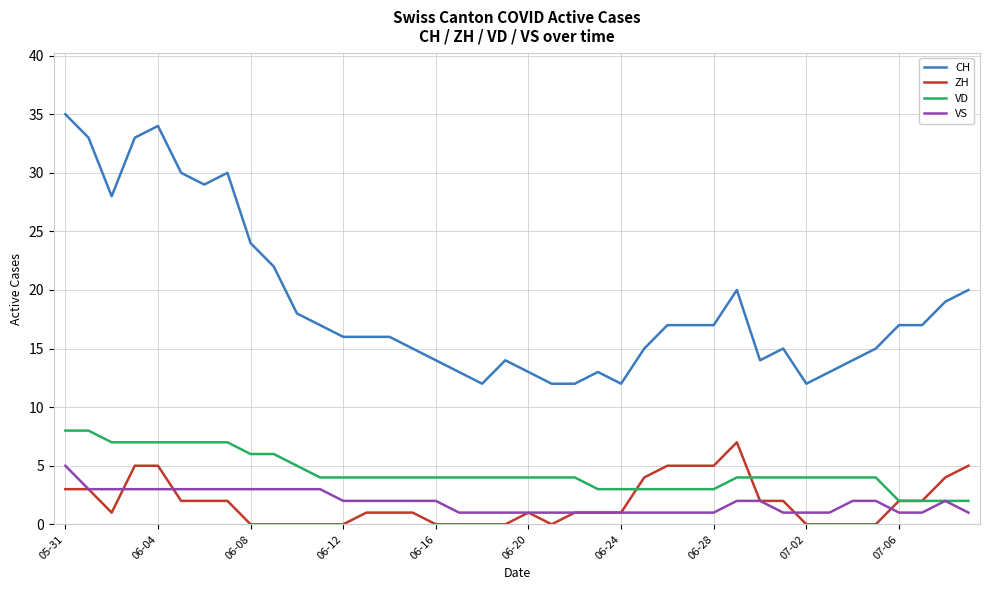

List the series in order of their peak value, lowest first.

VS, ZH, VD, CH